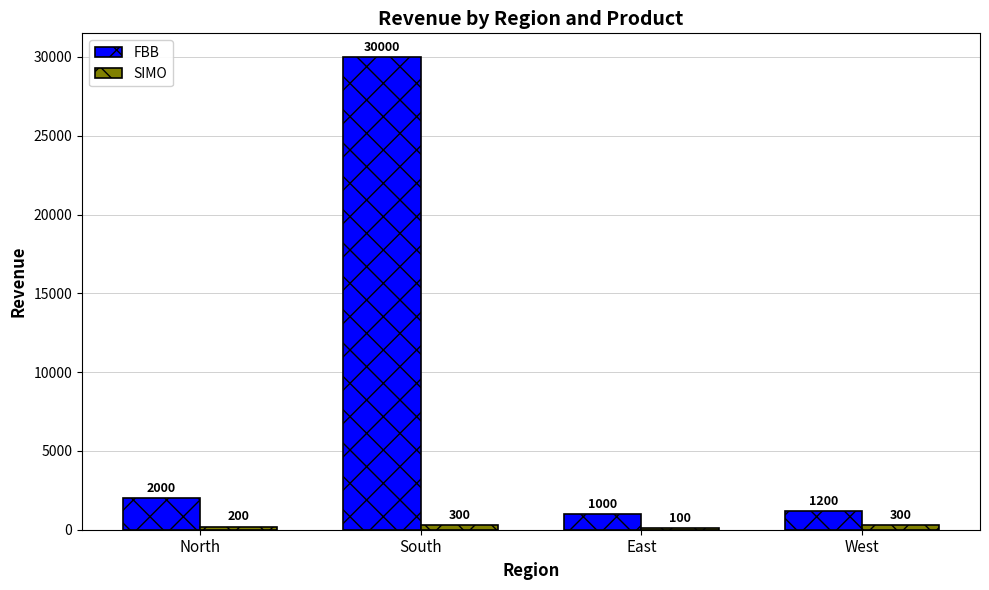

Count the number of data series in this chart.

2